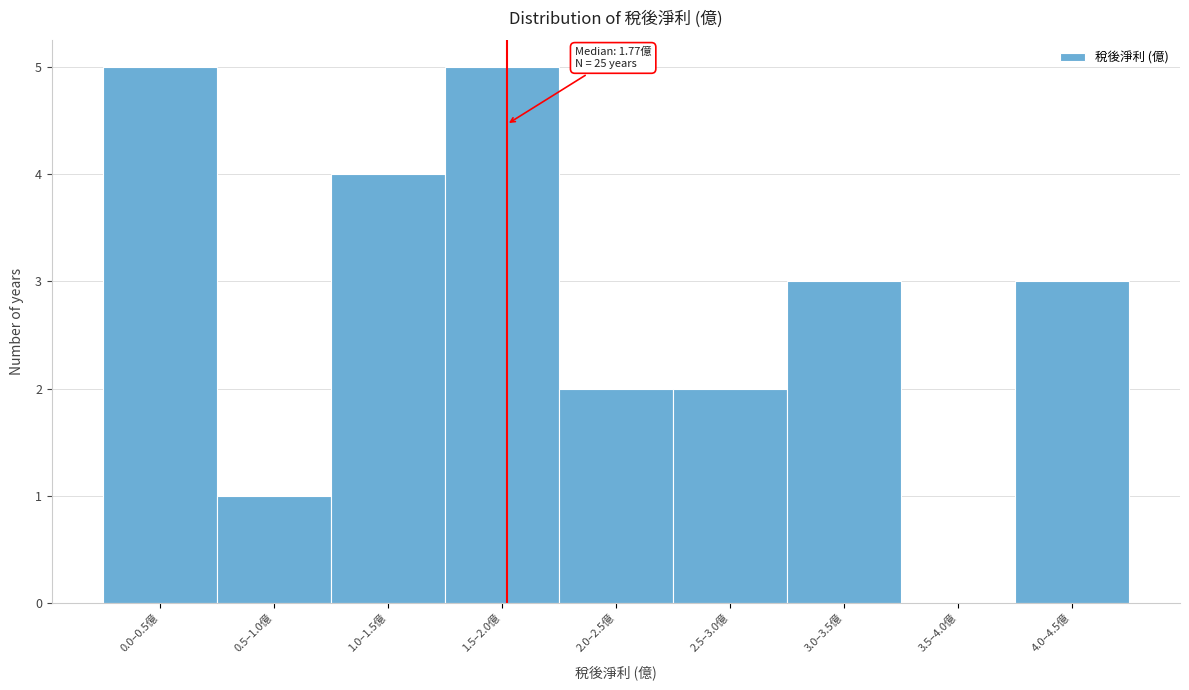

Reading left to right, what are all the values shown in this chart?

0.0–0.5億=5	0.5–1.0億=1	1.0–1.5億=4	1.5–2.0億=5	2.0–2.5億=2	2.5–3.0億=2	3.0–3.5億=3	3.5–4.0億=0	4.0–4.5億=3